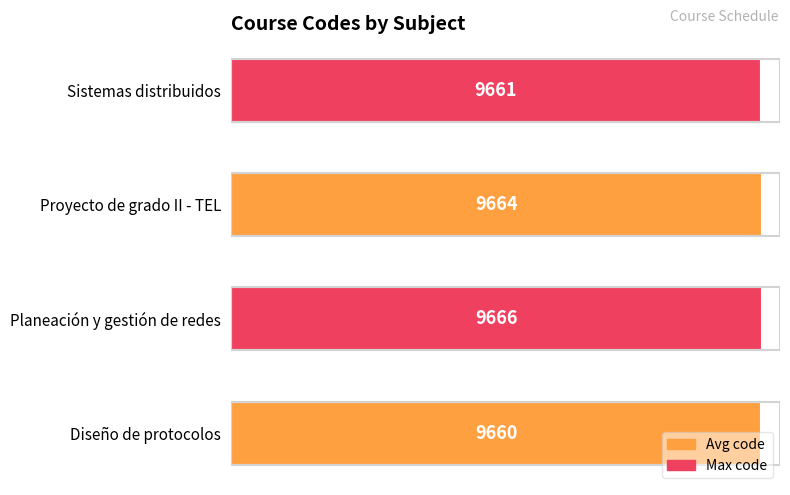

How many values are between 9661 and 9666?

3